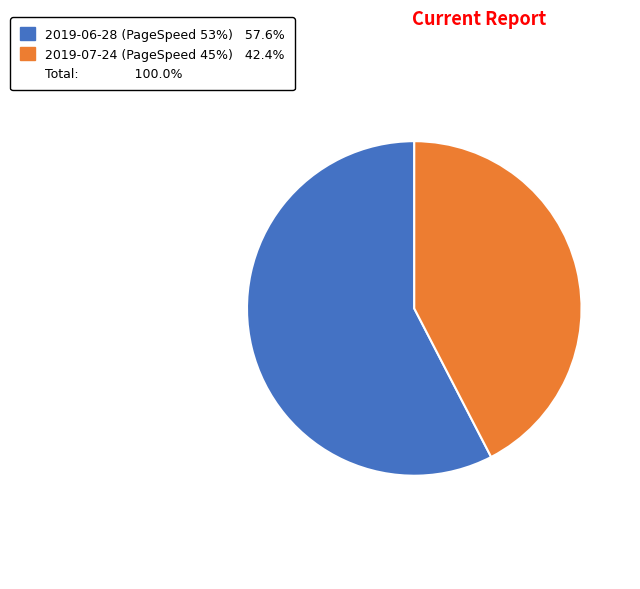

Does any single category account for the majority?

Yes